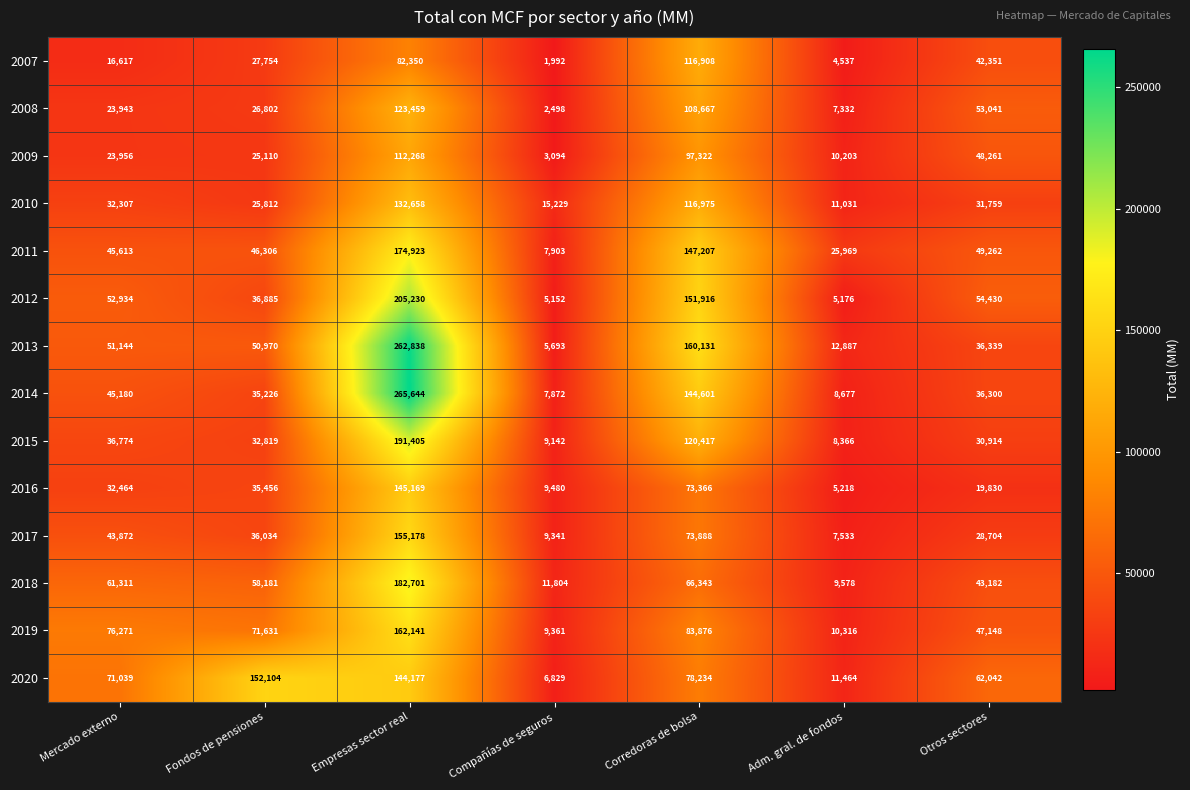

Which series has the largest range (max minus min)?

2014